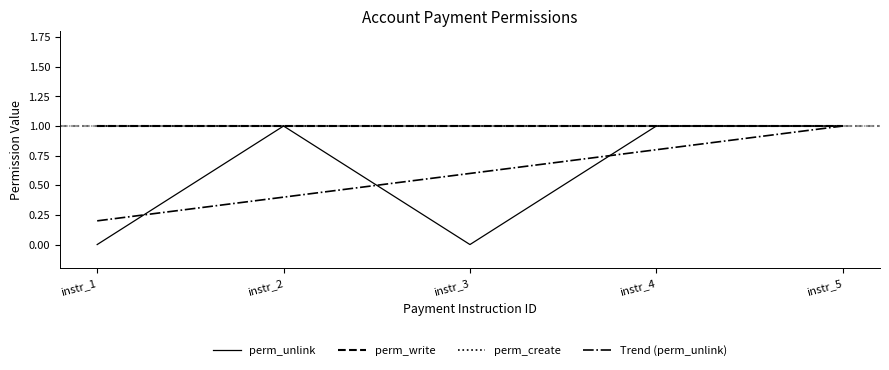

What is the minimum value for perm_write?

1.0